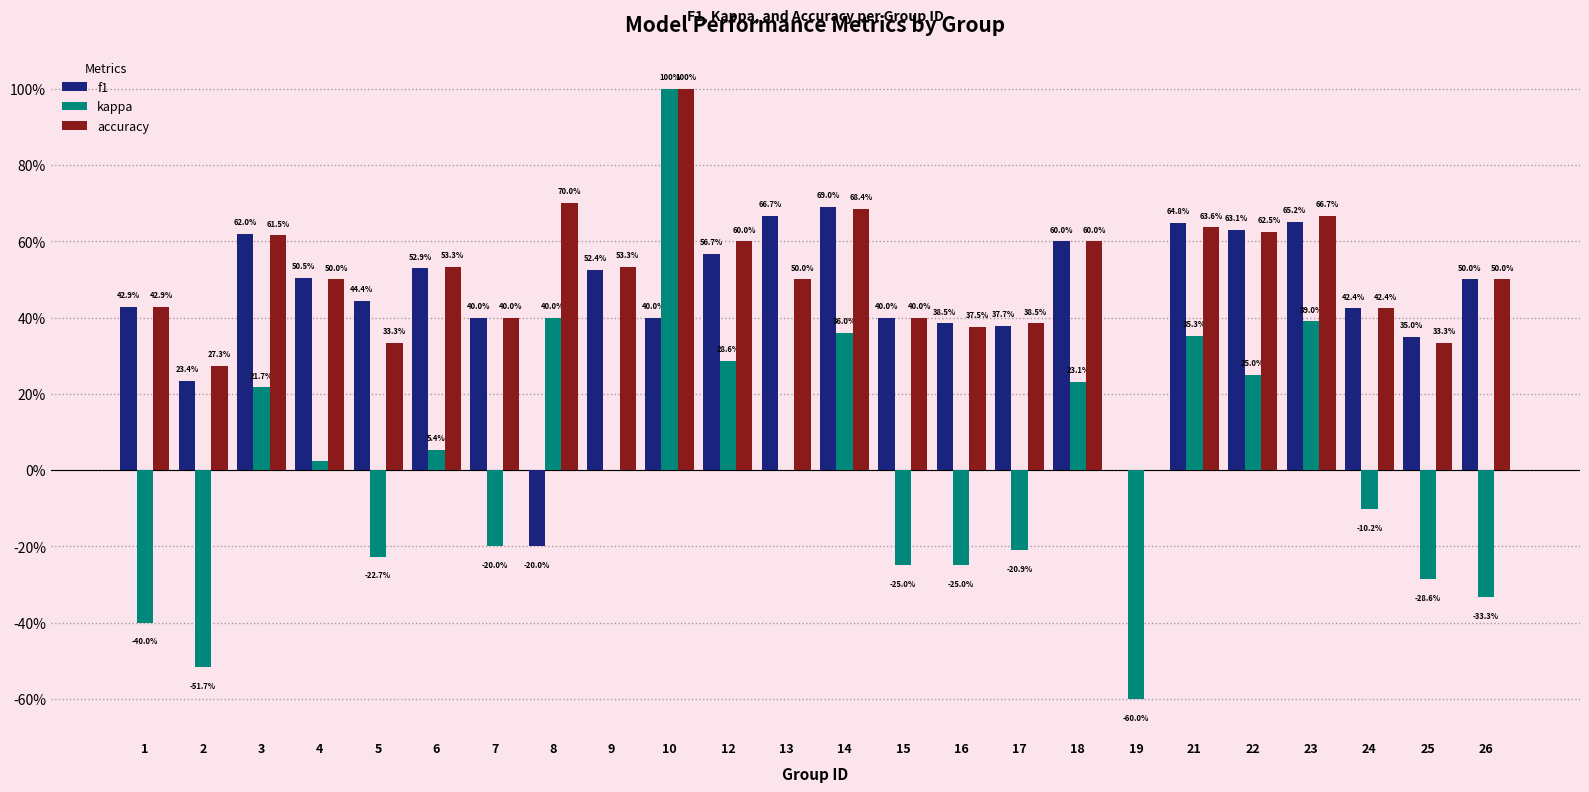

Are the bars grouped side by side (vs. stacked)?

Yes